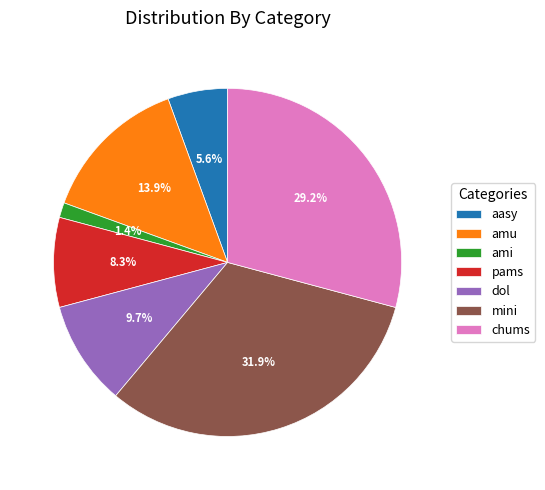

Rank the categories by value from lowest to highest.

ami, aasy, pams, dol, amu, chums, mini